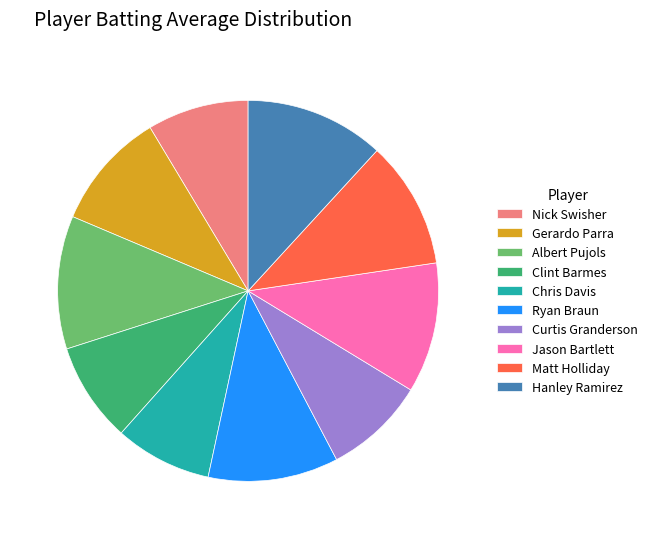

Does Ryan Braun represent more than half of the total?

No